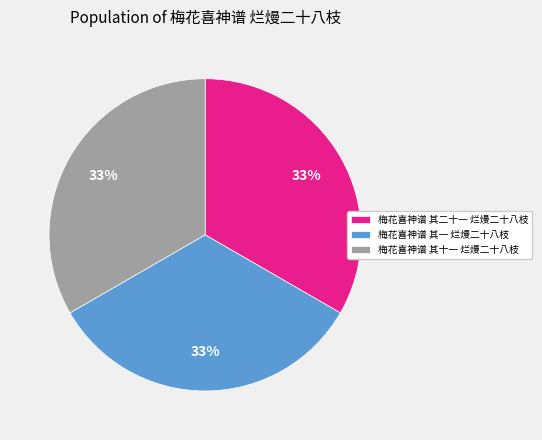

Does 梅花喜神谱 其十一 烂熳二十八枝 represent more than half of the total?

No